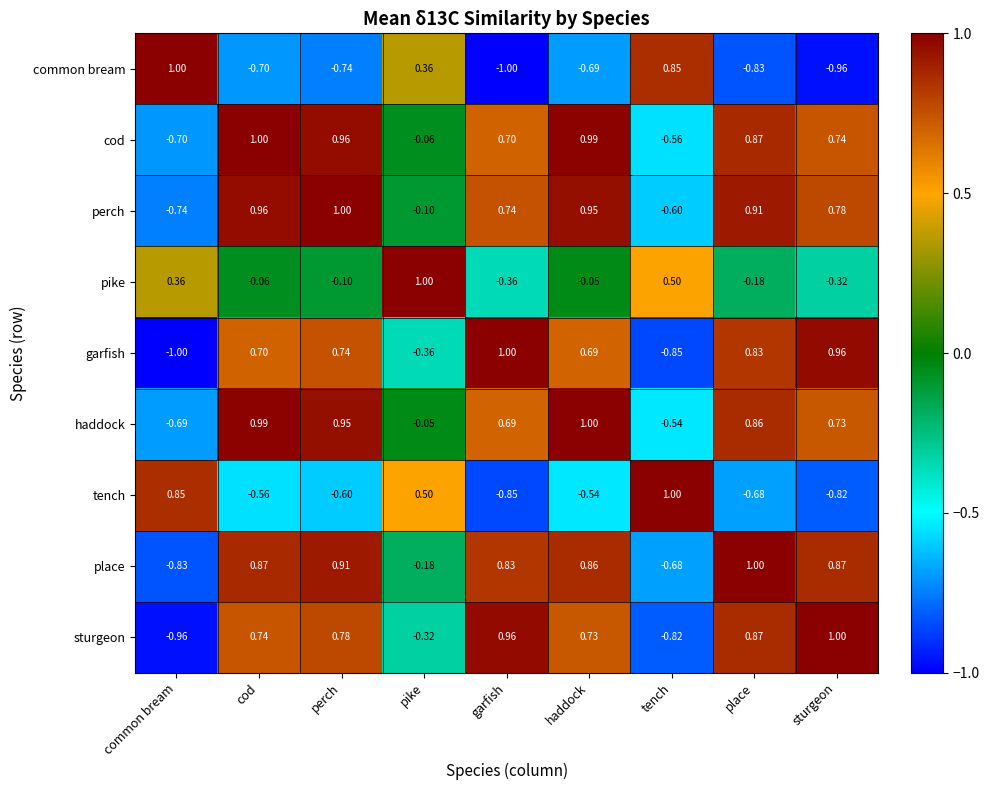

At how many categories does at least one series exceed 0?

9